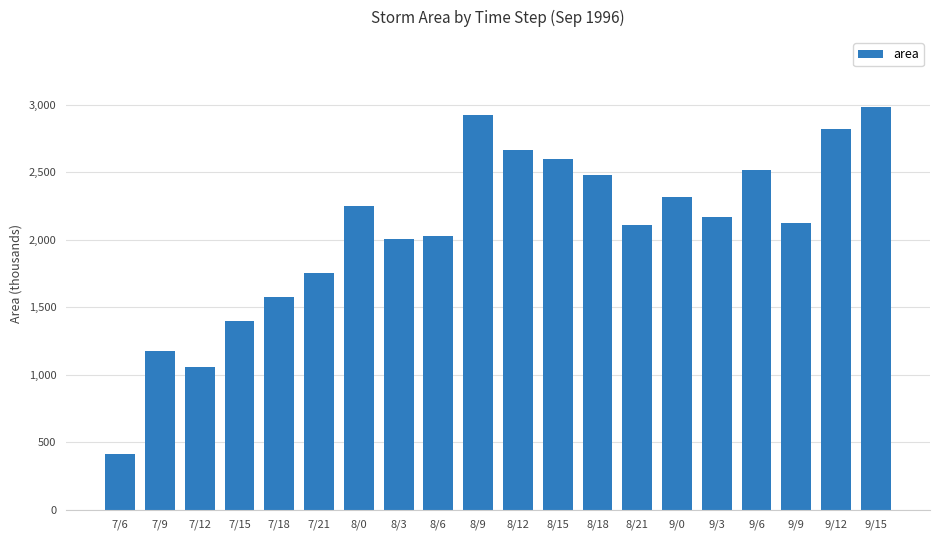

What is the sum of all values?

41351875